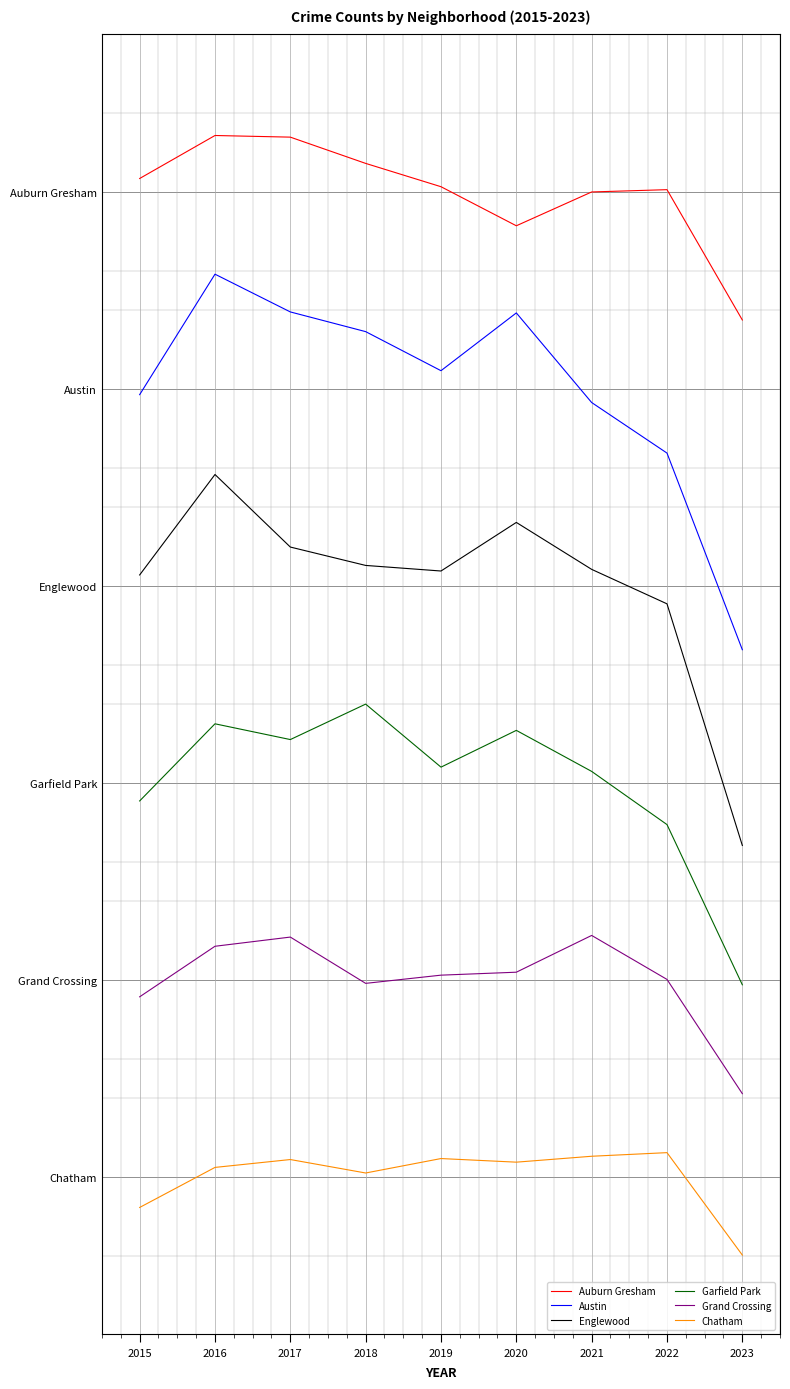

True or false: Chatham has more than 2 points higher than both neighbors.

True